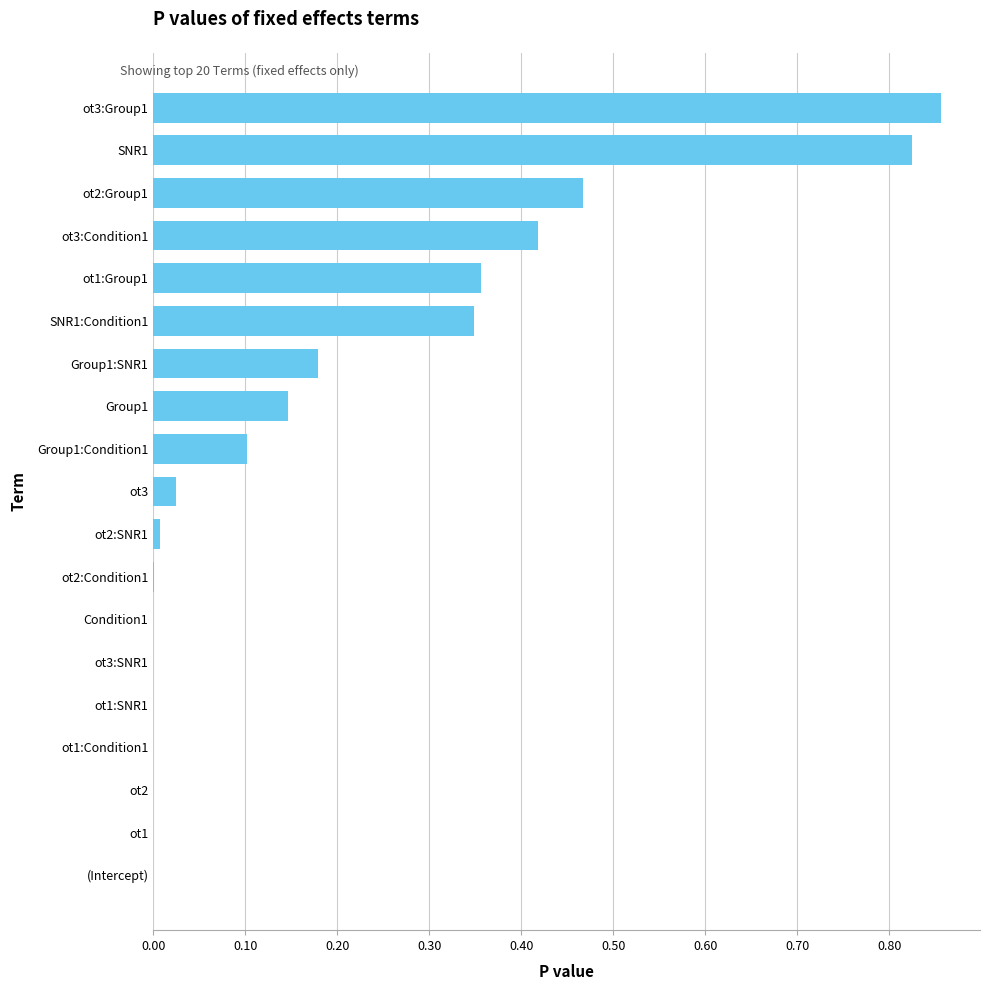

True or false: the data shows 0.0 at ot1:Condition1.

True